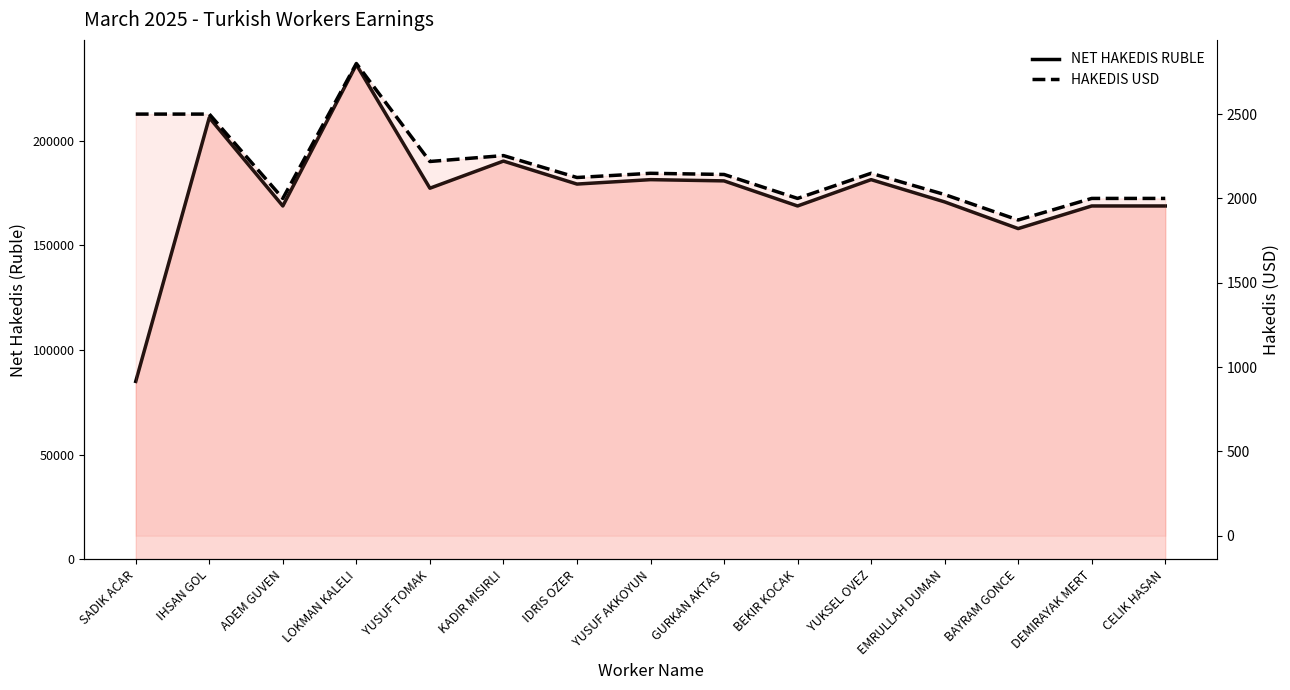

Which series has the largest range (max minus min)?

NET HAKEDIS RUBLE